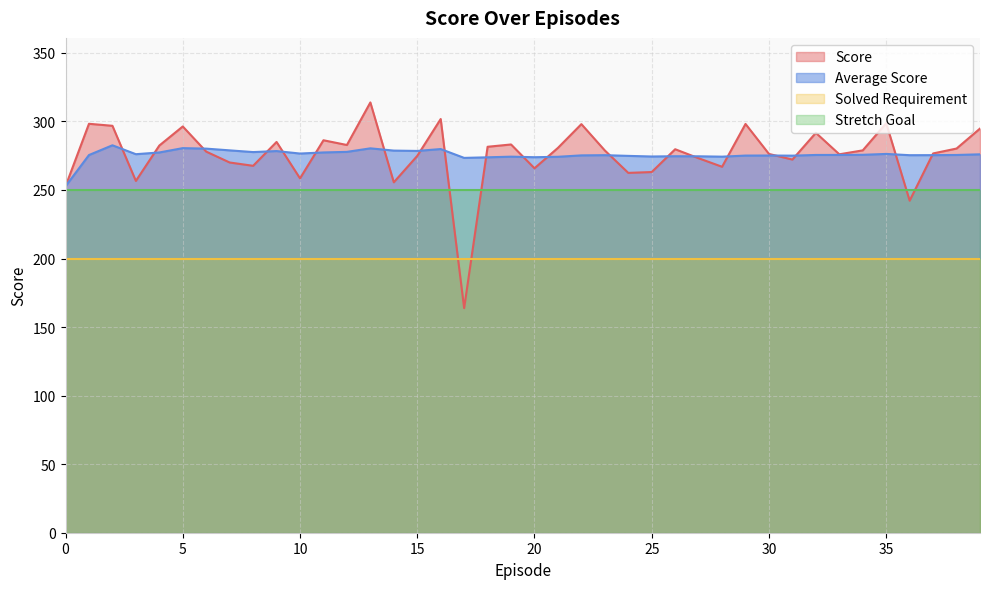

Which series changed the most between 17 and 18?

Score